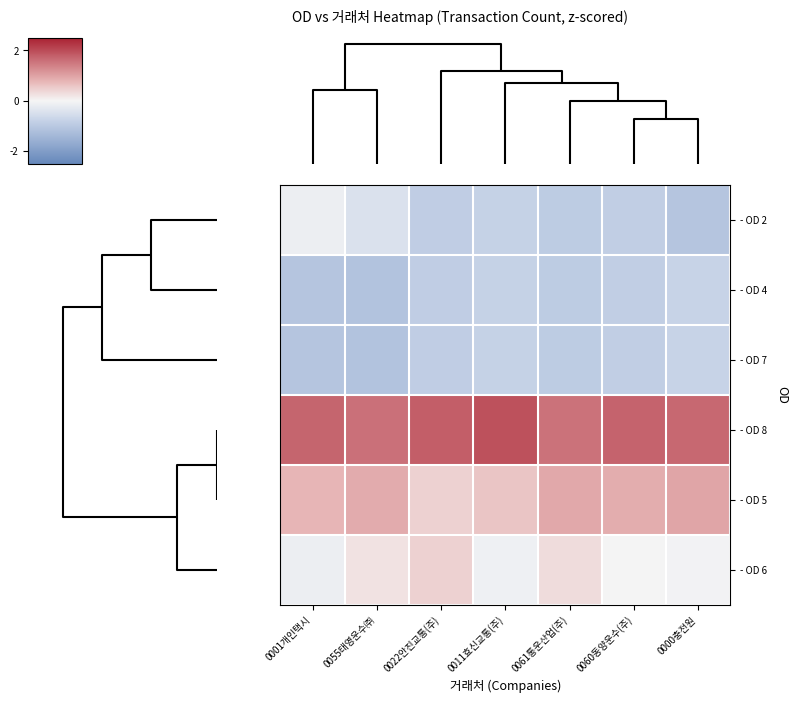

Rank the series by their maximum value, from highest to lowest.

- OD 8, - OD 5, - OD 6, - OD 2, - OD 4, - OD 7